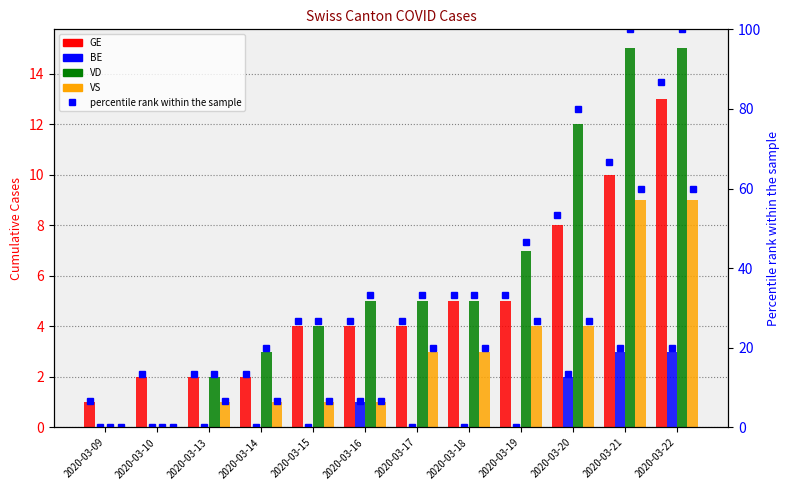

The value of GE pct at 2020-03-09 is 6.7. True or false?

True